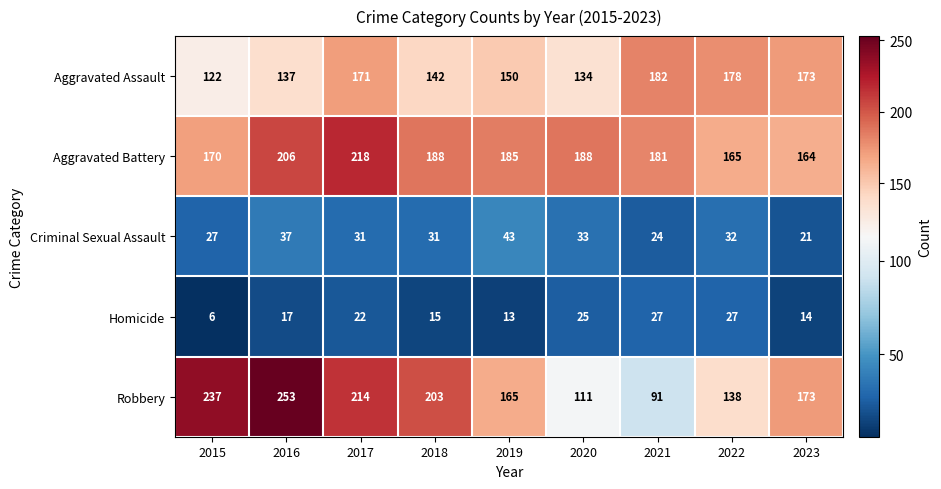

What is the smallest value displayed?

6